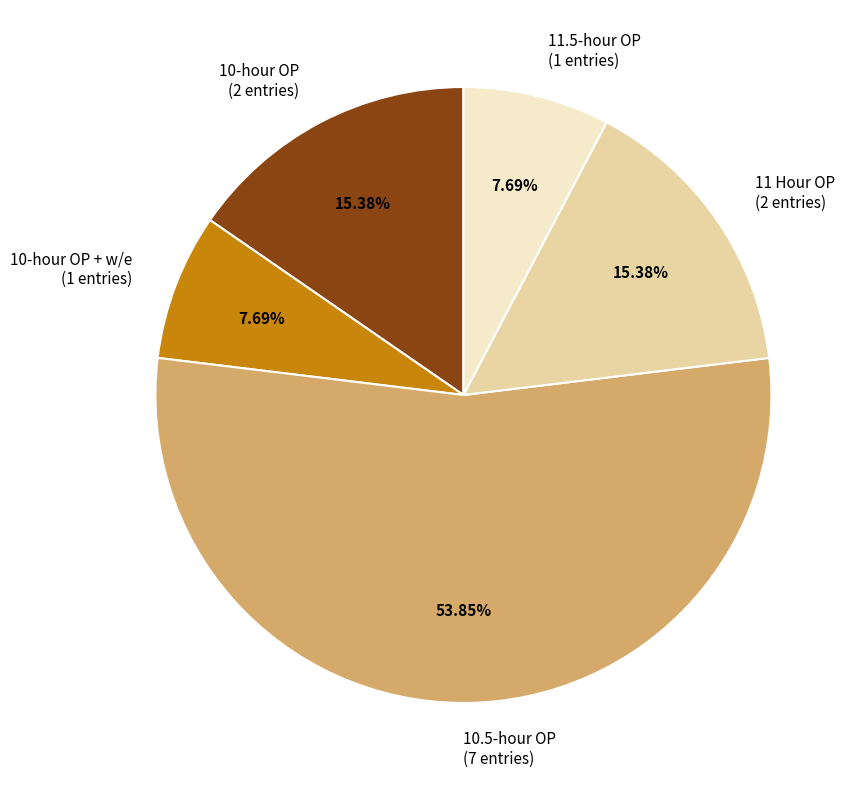

What is the ratio of the value at 10-hour OP (2 entries) to the value at 10-hour OP + w/e (1 entries)?

2.0